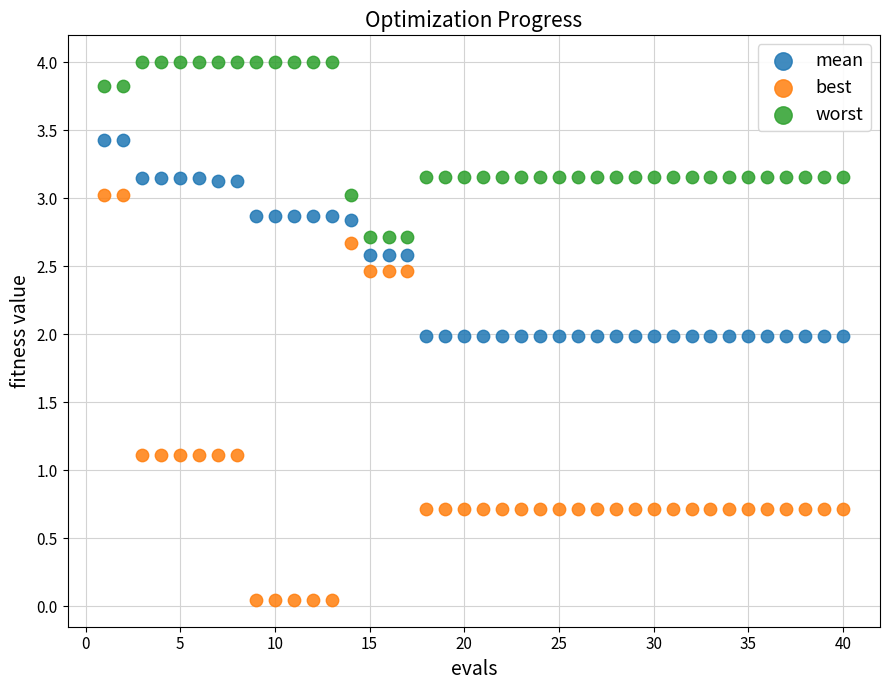

Across all data points, what is the range of Y values (max minus min)?

4.0